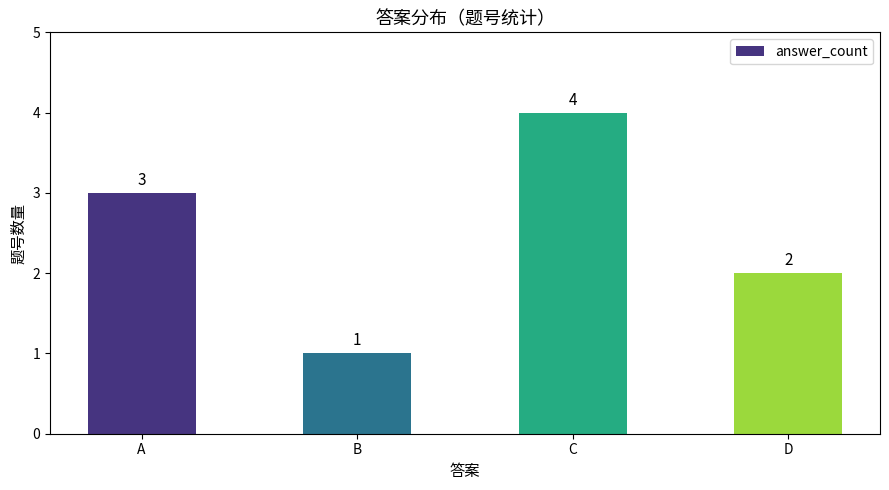

Reading left to right, what are all the values shown in this chart?

A=3	B=1	C=4	D=2